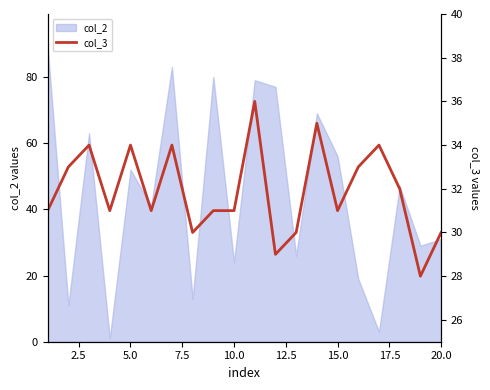

What is the difference between the maximum and minimum values?

8